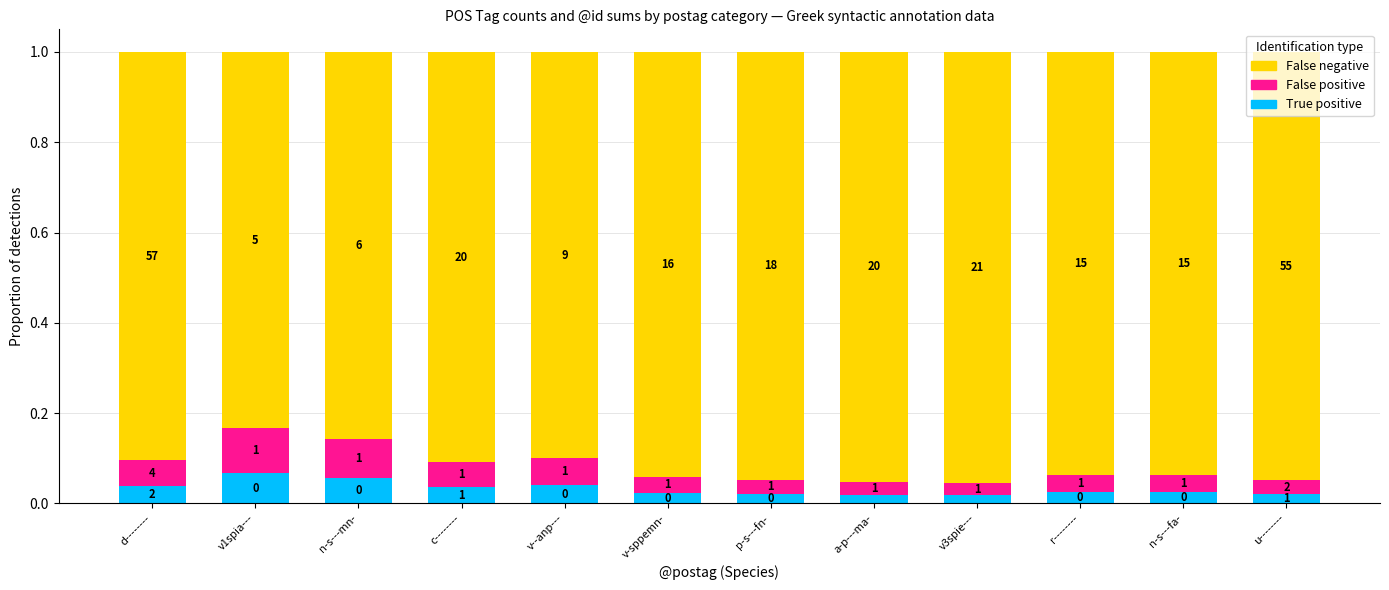

What is the total value across all series at v--anp---?

1.0